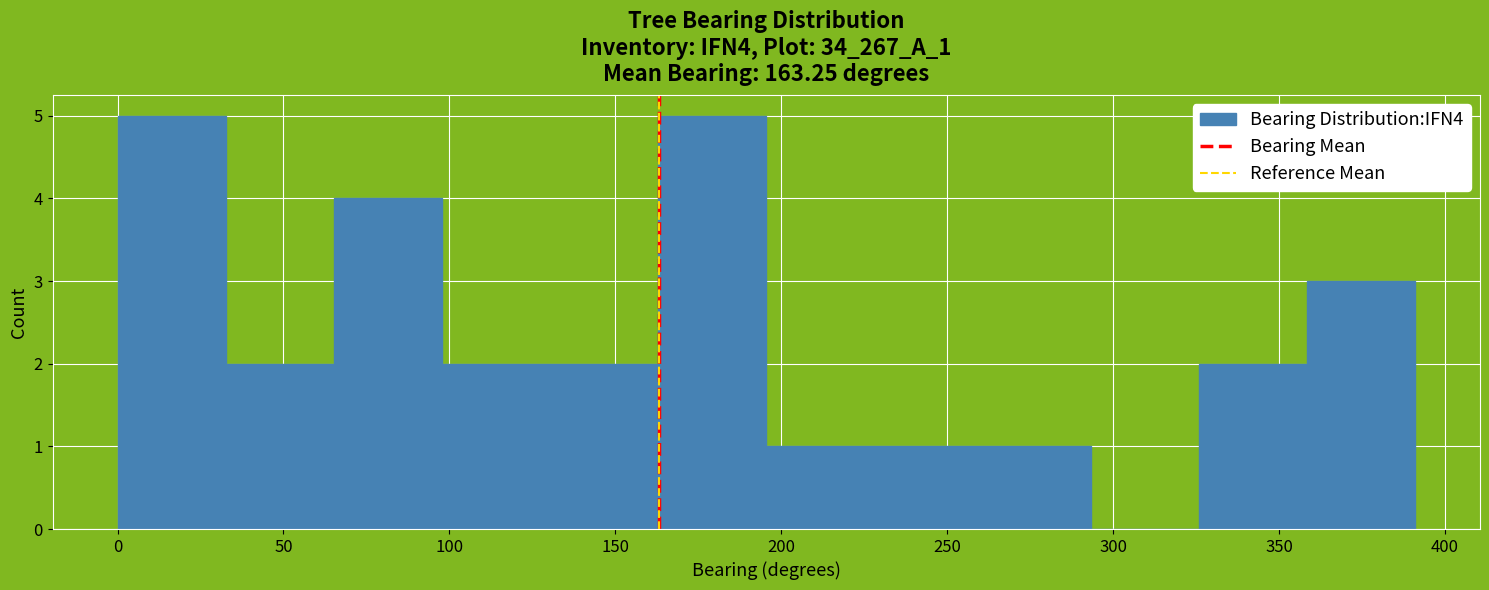

How tall is the bar that spans 195 to 230 on the x-axis? Neither the bar edges nor the heights are printed on the chart, so give them approximately, as read against the axes.

1